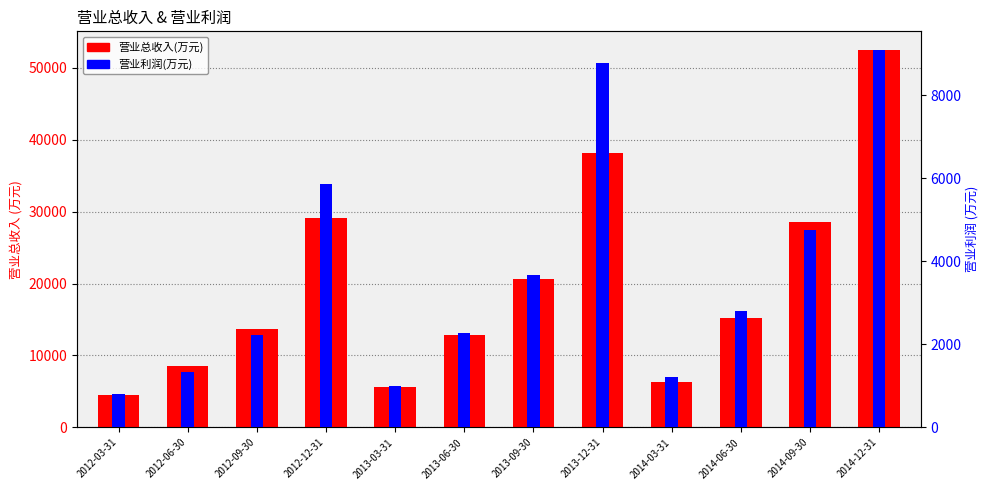

The value of 营业总收入(万元) at 2013-12-31 is 23461. True or false?

False